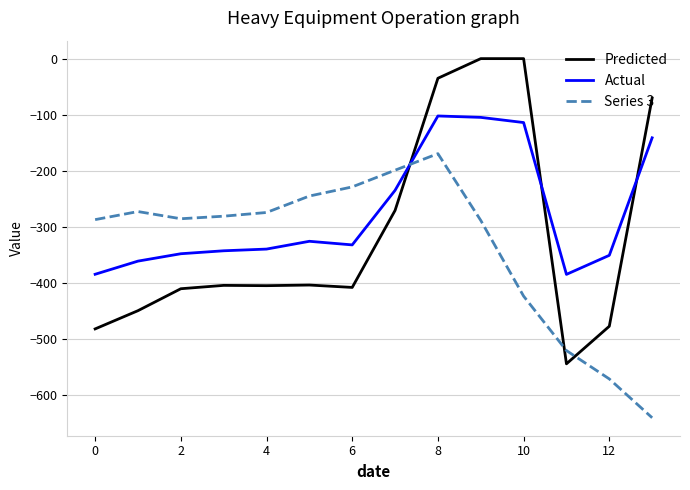

In Actual, how many points are lower than both neighbors (excluding endpoints)?

2